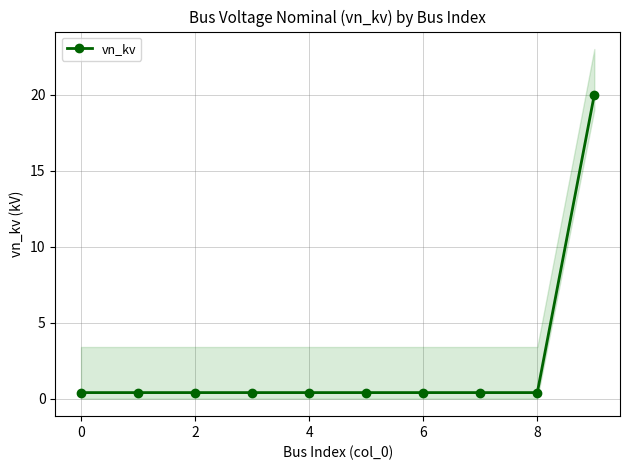

True or false: vn_kv has a value of 0.4 at 0.

True